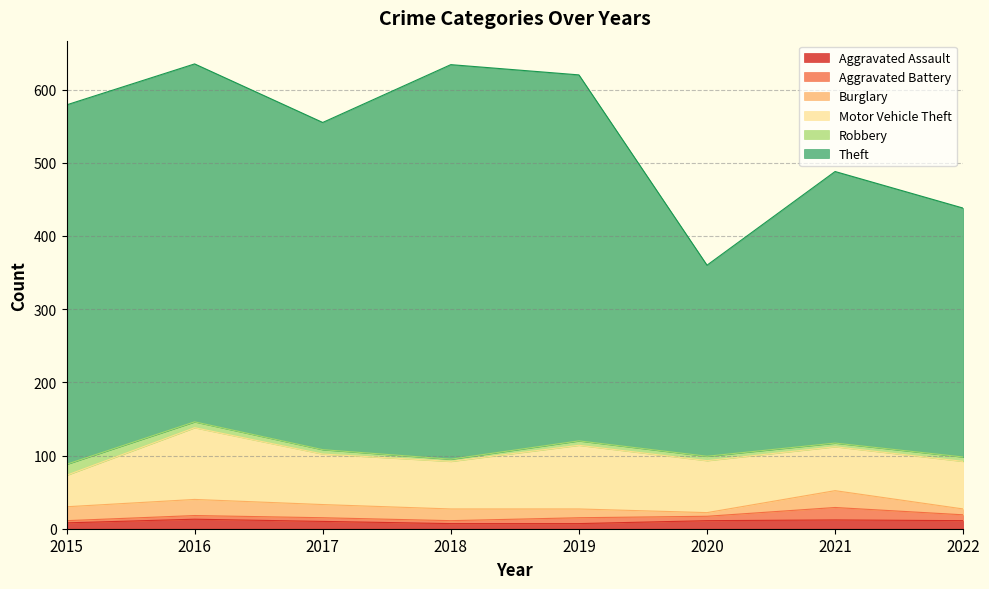

Which has a higher value, 2016 or 2019?

2016